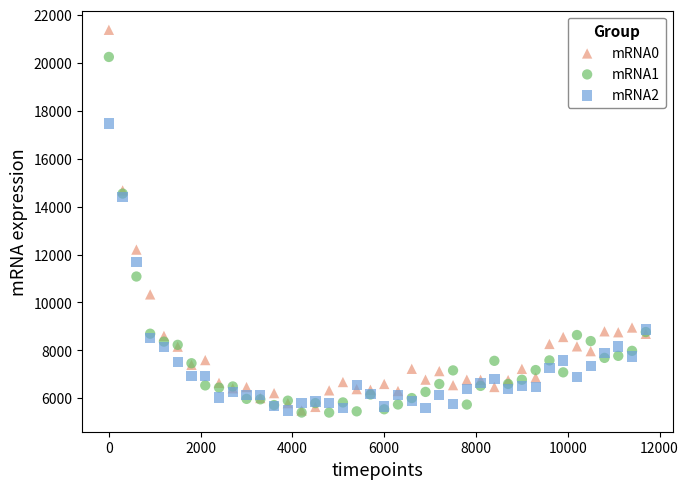

What are all the series names shown in the legend?

mRNA0, mRNA1, mRNA2